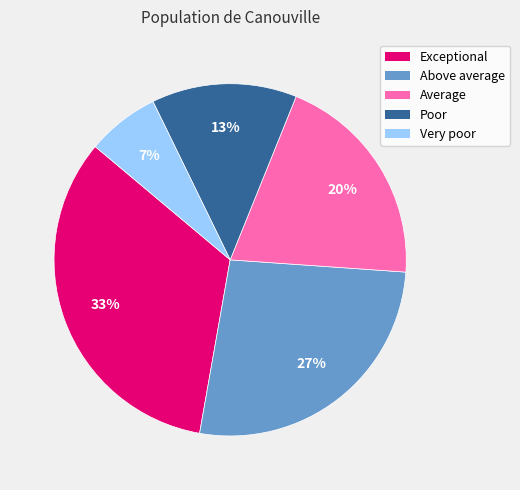

To the nearest percent, what percentage of the pie is Above average?

27%